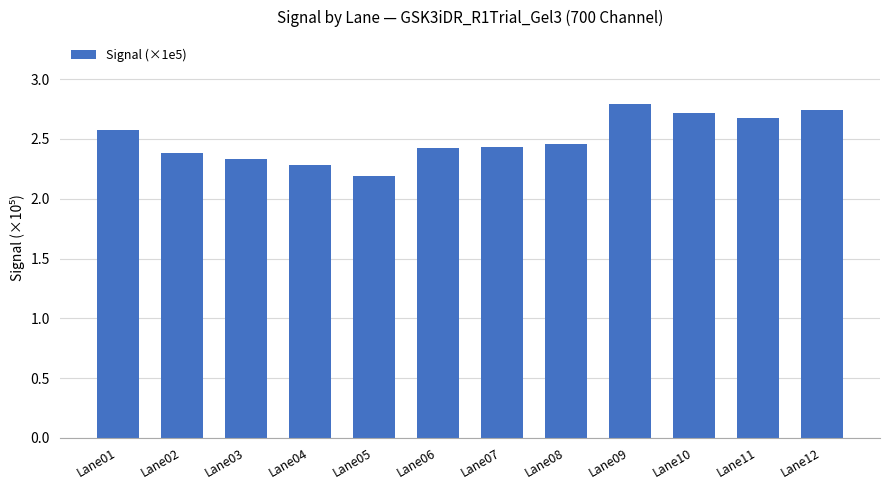

At which category does the chart reach its peak across all series?

Lane09